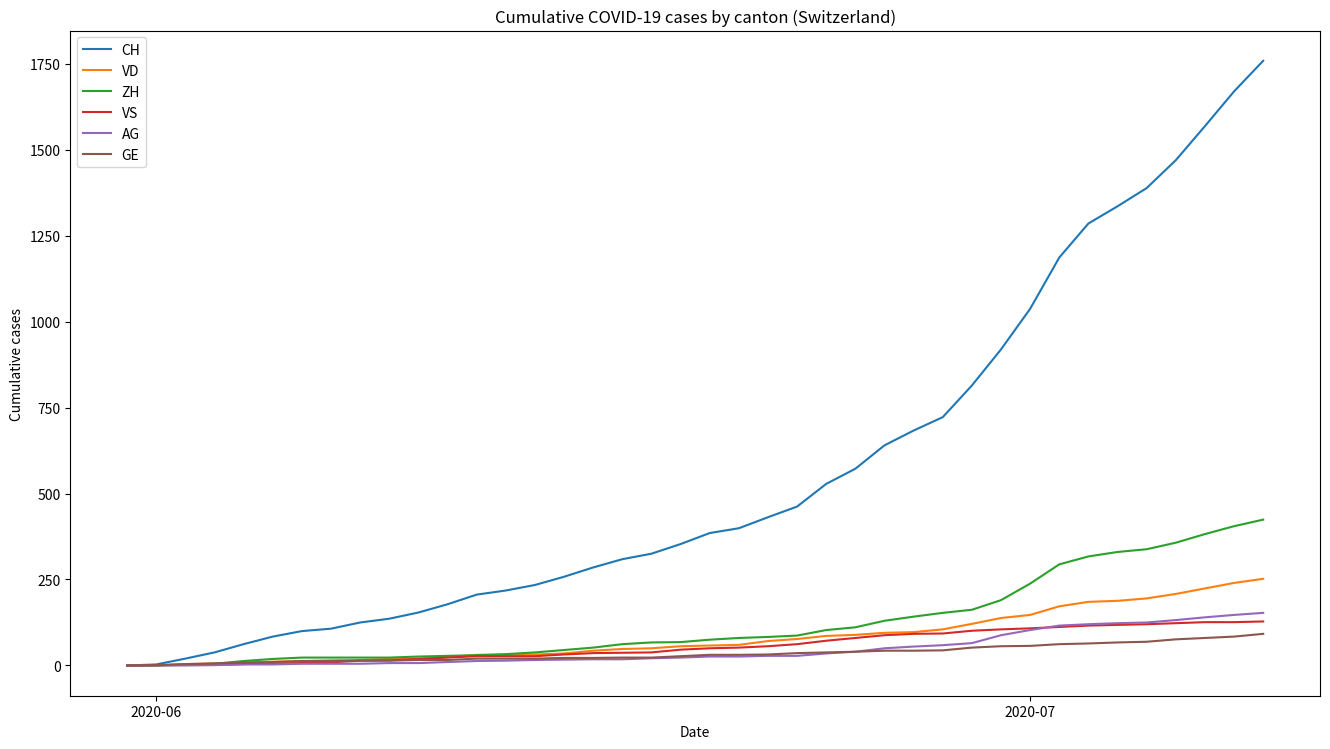

Which series has the largest total across all categories?

CH